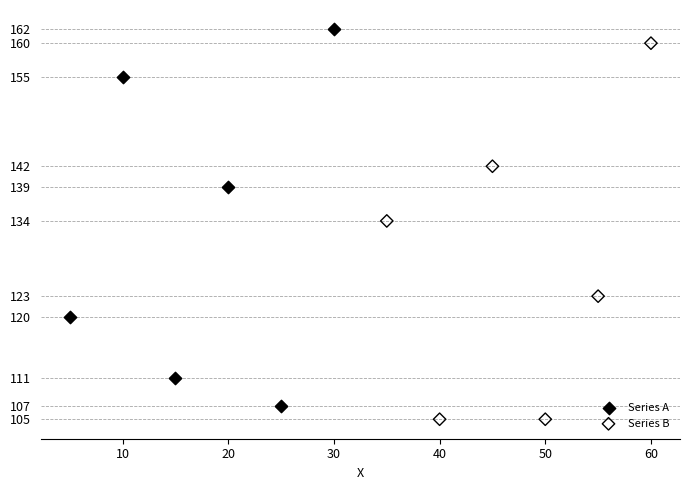

What are all the series names shown in the legend?

Series A, Series B